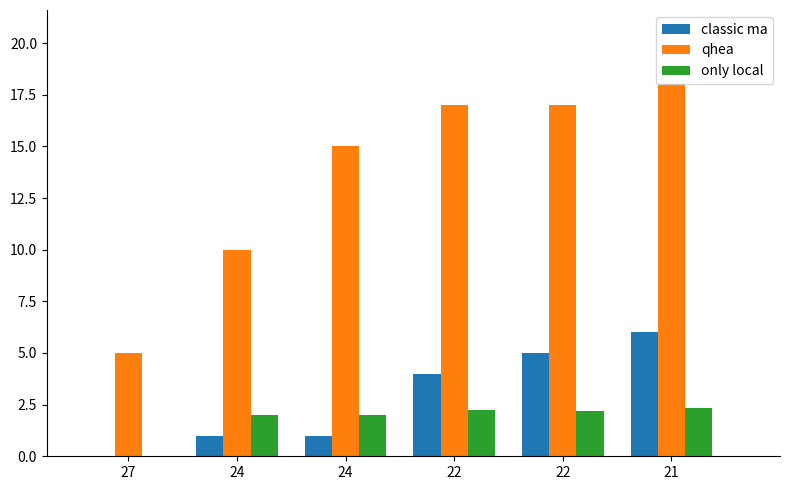

True or false: qhea has a value of 18.0 at 21.

True